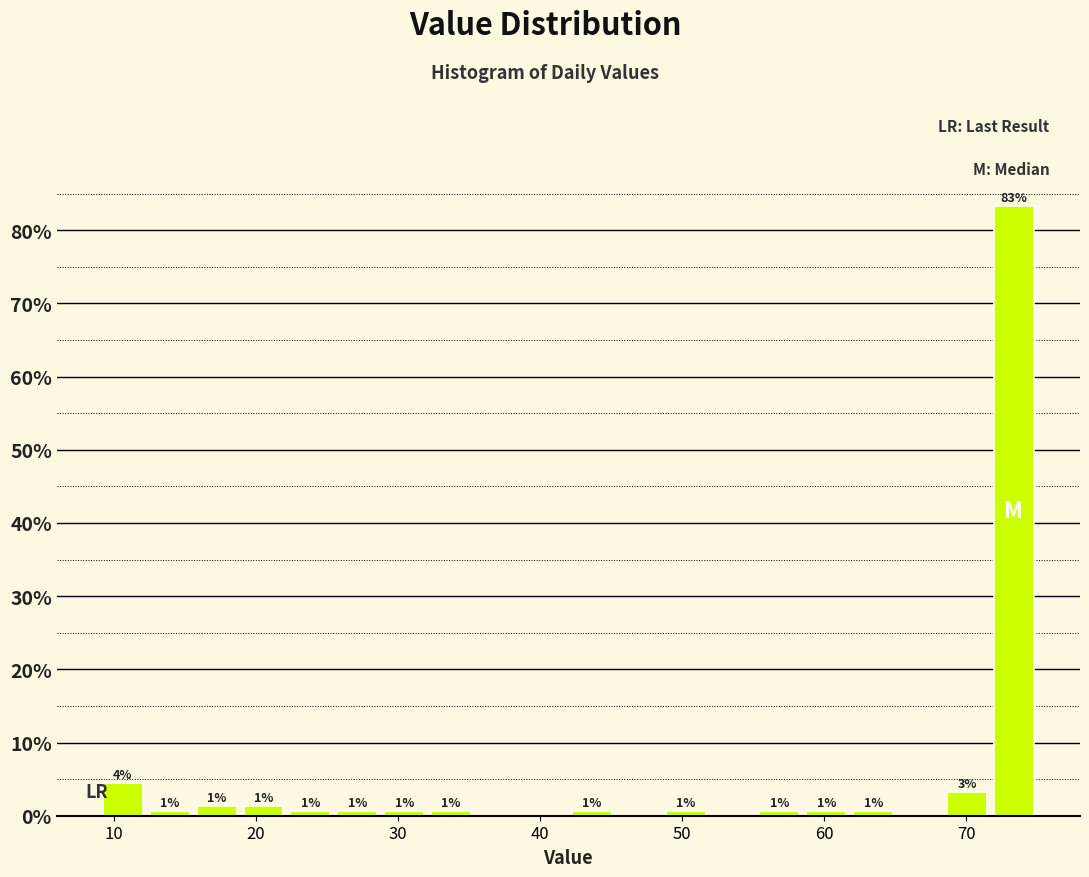

Read against the x-axis, roughly where is the centre of the tallest bar?

73